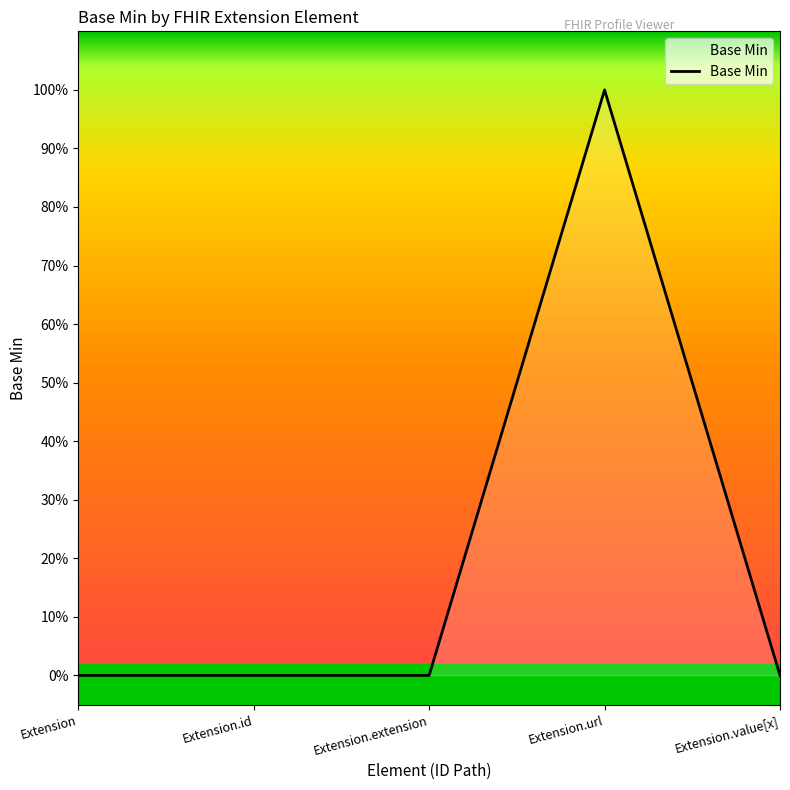

Does the chart display data point markers on the line(s)?

No